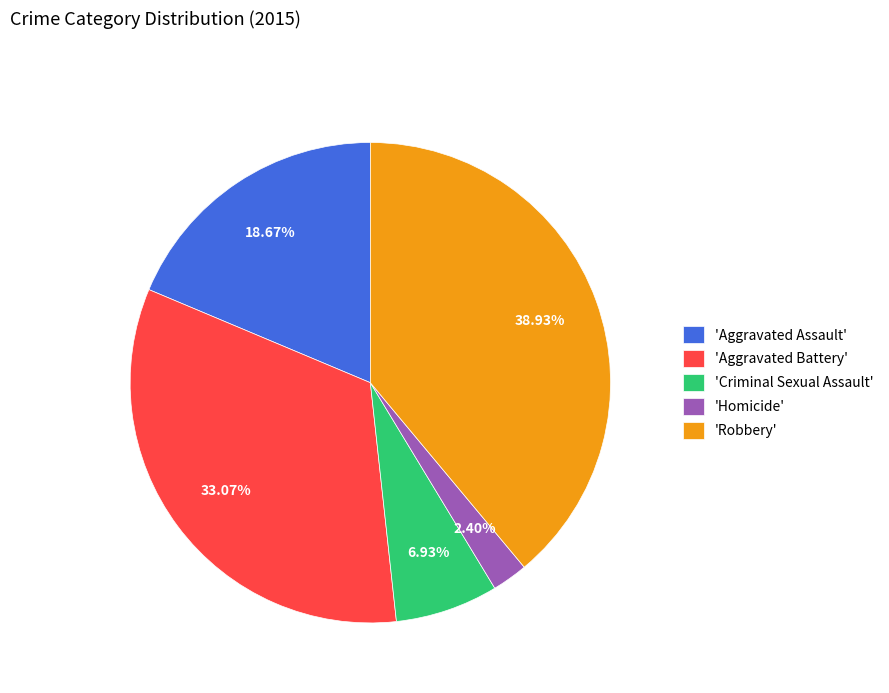

What is the smallest slice in the pie chart?

'Homicide'